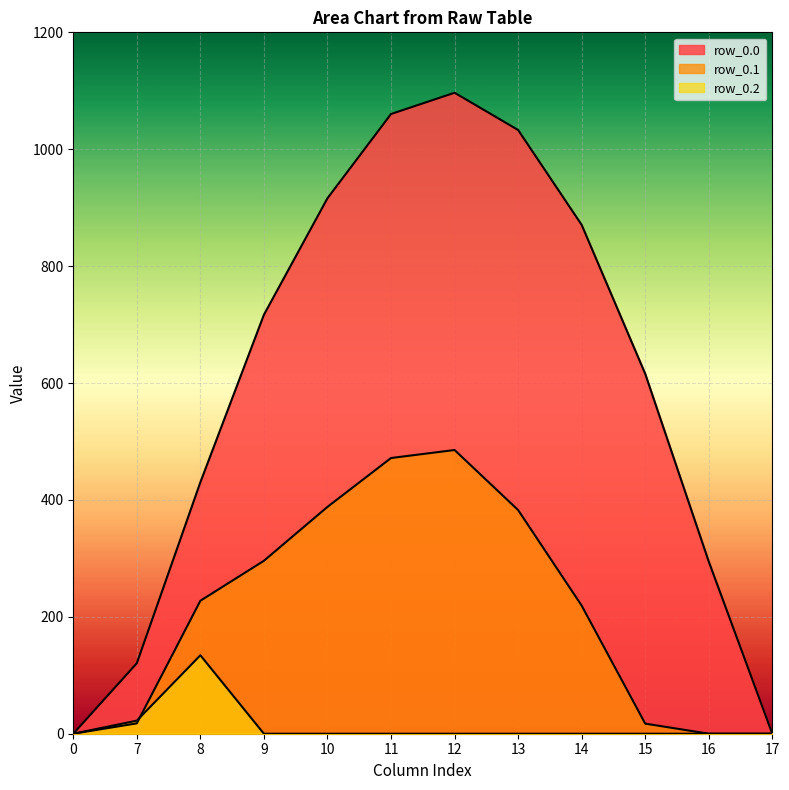

How many categories are shown in the chart?

12